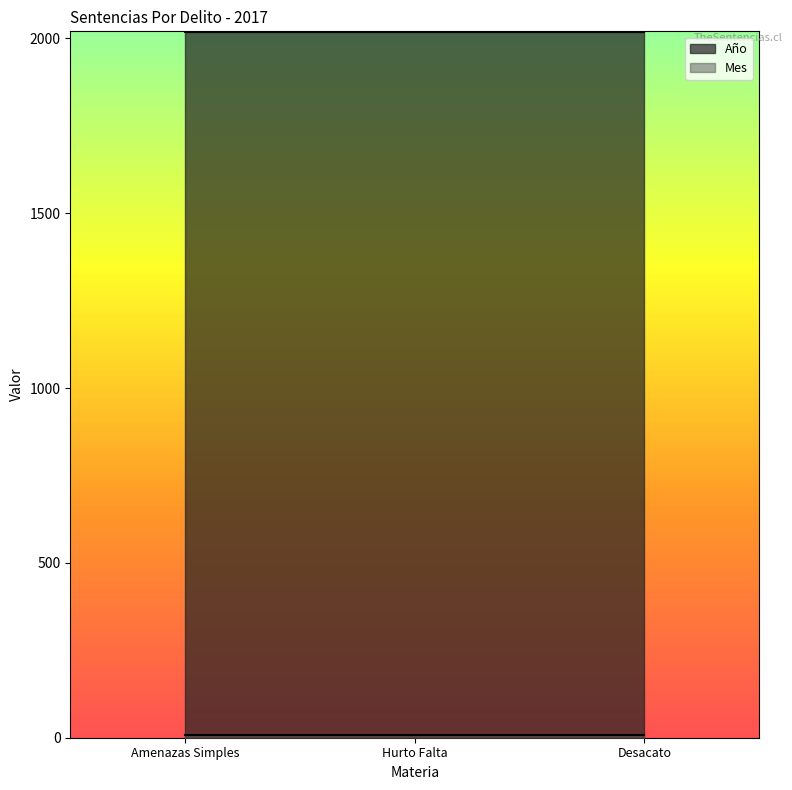

What is the label of the 2nd point from the left?

Hurto Falta